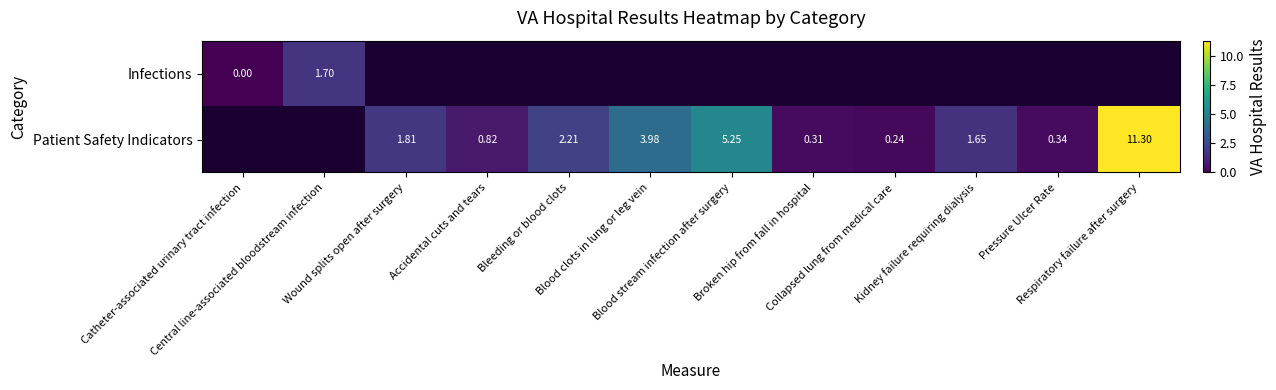

True or false: Infections has a value of 1.7 at Central line-associated bloodstream infection.

True